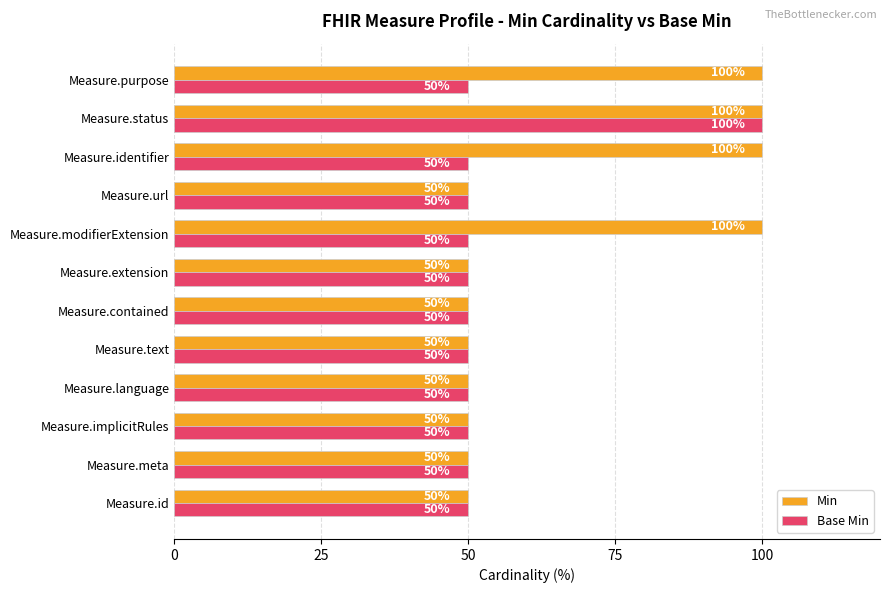

At Measure.identifier, list the series in order from smallest to largest.

Base Min, Min